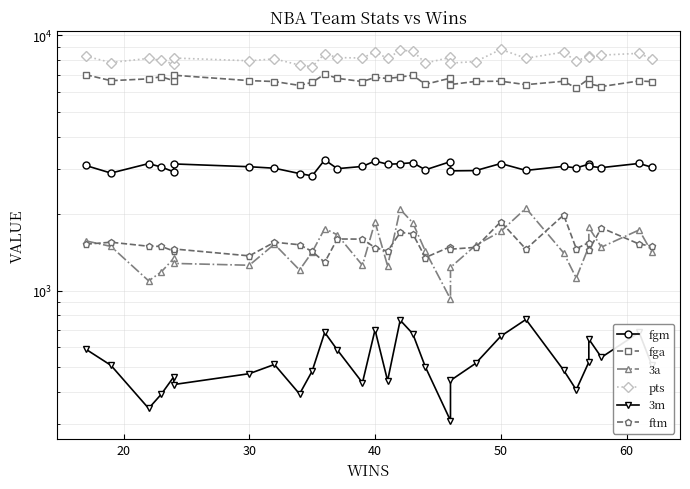

Rank the series by their maximum value, from lowest to highest.

3m, ftm, 3a, fgm, fga, pts